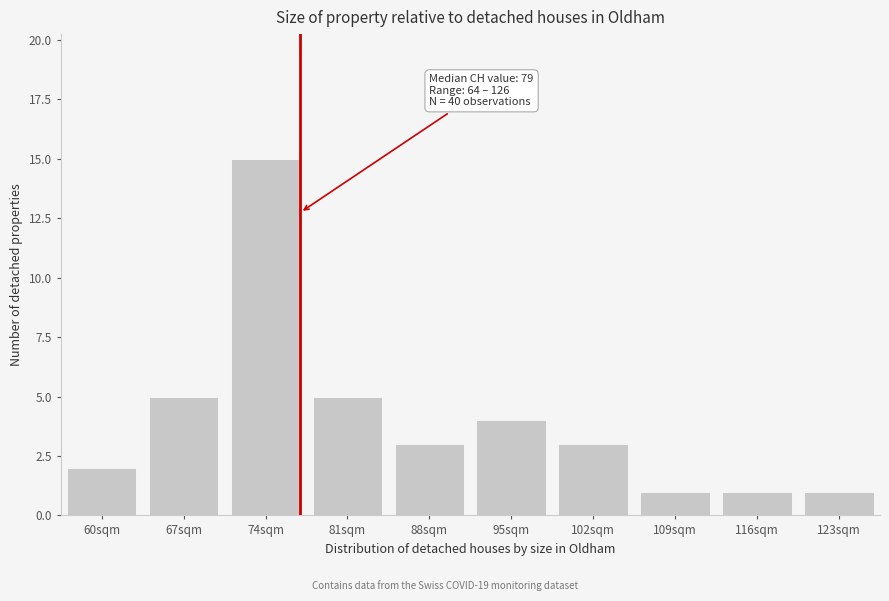

Reading left to right, transcribe all the data shown in this chart.

60sqm=2	67sqm=5	74sqm=15	81sqm=5	88sqm=3	95sqm=4	102sqm=3	109sqm=1	116sqm=1	123sqm=1